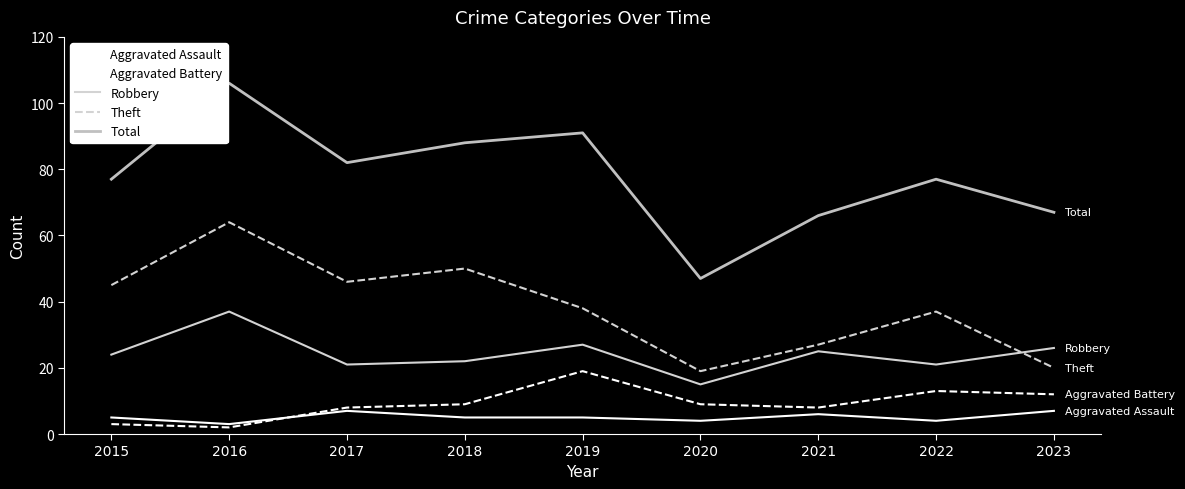

What is the smallest value displayed?

2